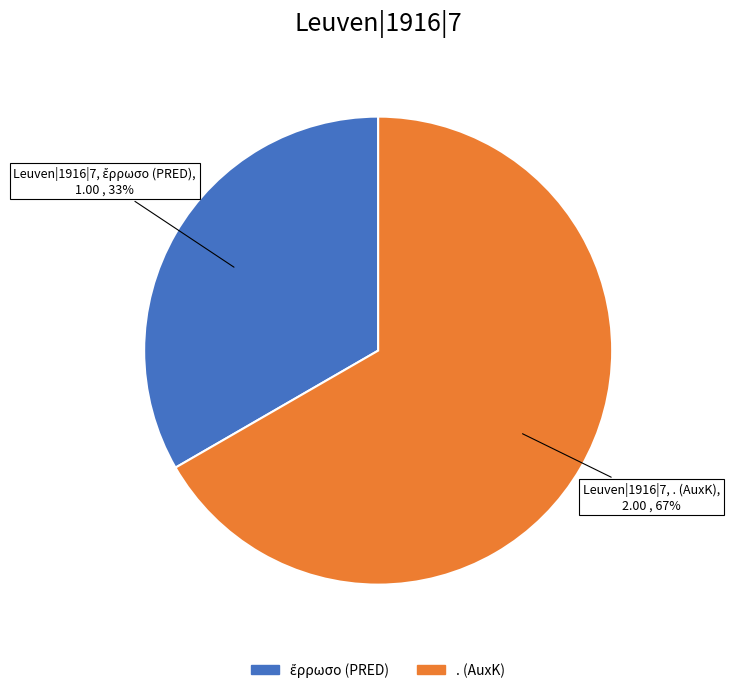

To the nearest percent, what is the average slice percentage?

50%